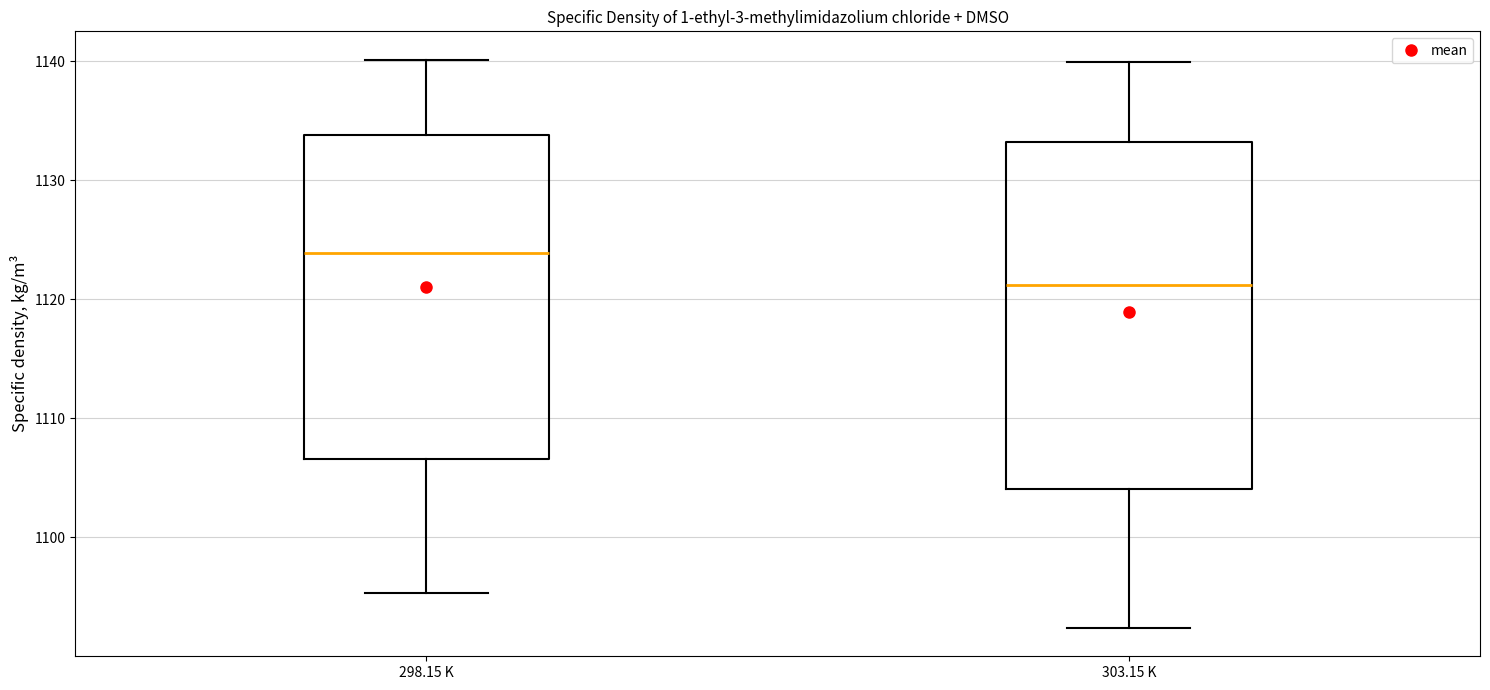

Reading left to right, read every box against the y-axis: the position of its median line, the range the box covers, and the ends of its whiskers. The values are not printed on the chart, so give them approximately, as read against the axis.

298.15 K: median 1124, box 1107 to 1134, whiskers 1095 to 1140
303.15 K: median 1121, box 1104 to 1133, whiskers 1092 to 1140